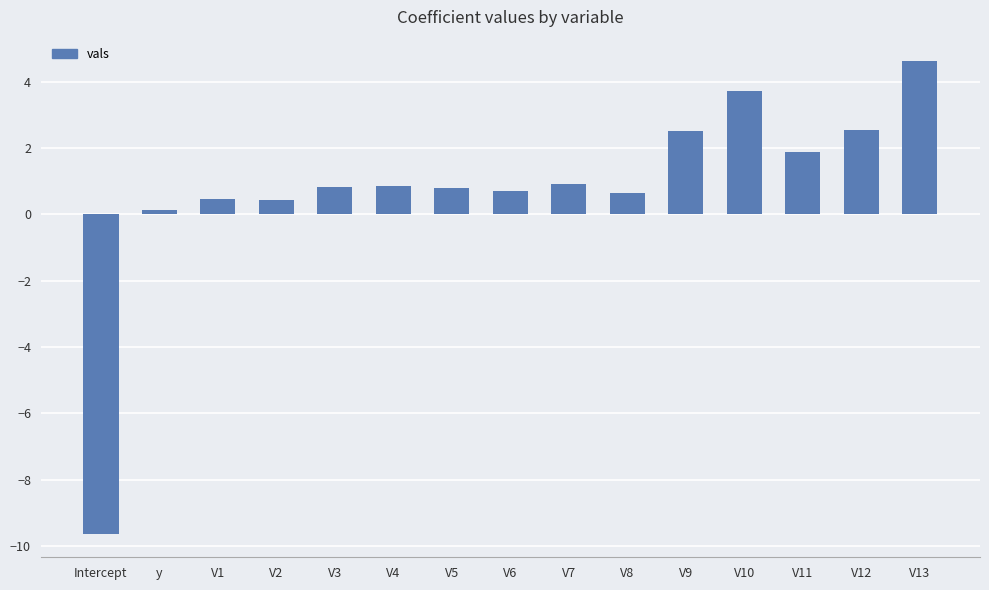

What is the change in value from V10 to V12?

-1.2